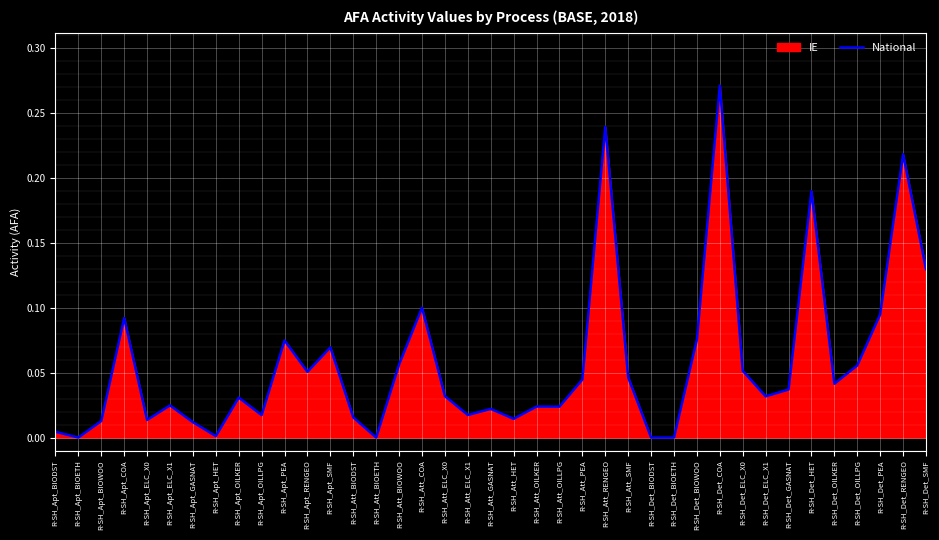

At which category does the data reach its first local valley?

R-SH_Apt_BIOETH